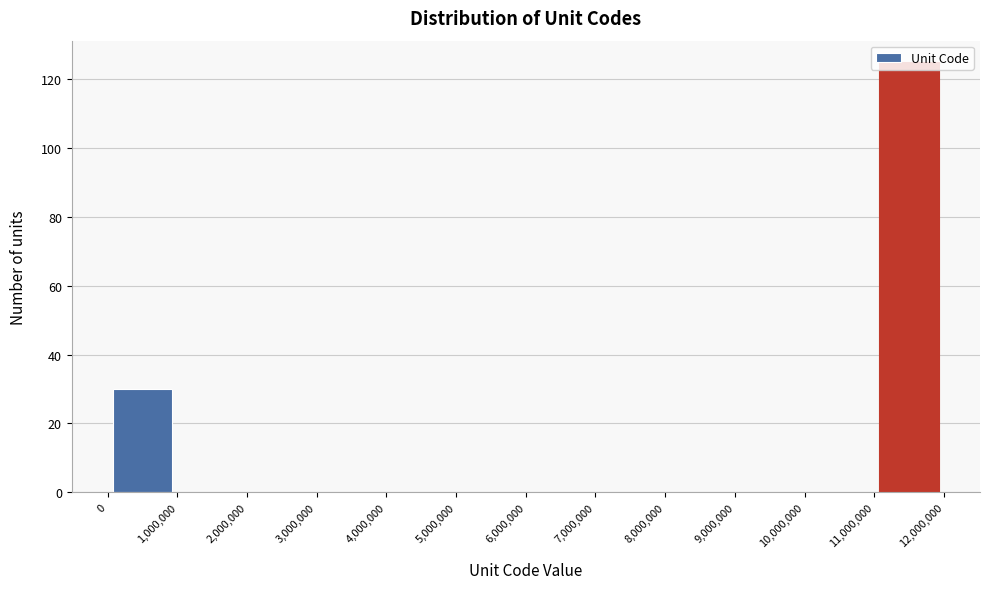

What is the height of the bar covering 11,000,000 to 12,000,000 on the x-axis? The values are not printed on the chart, so give them approximately, as read against the axis.

126